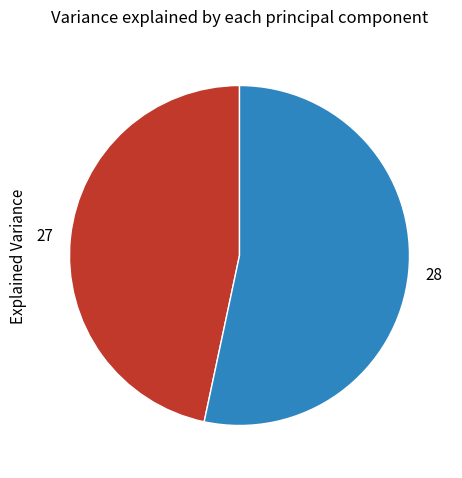

Is there any slice that represents more than half of the pie?

Yes